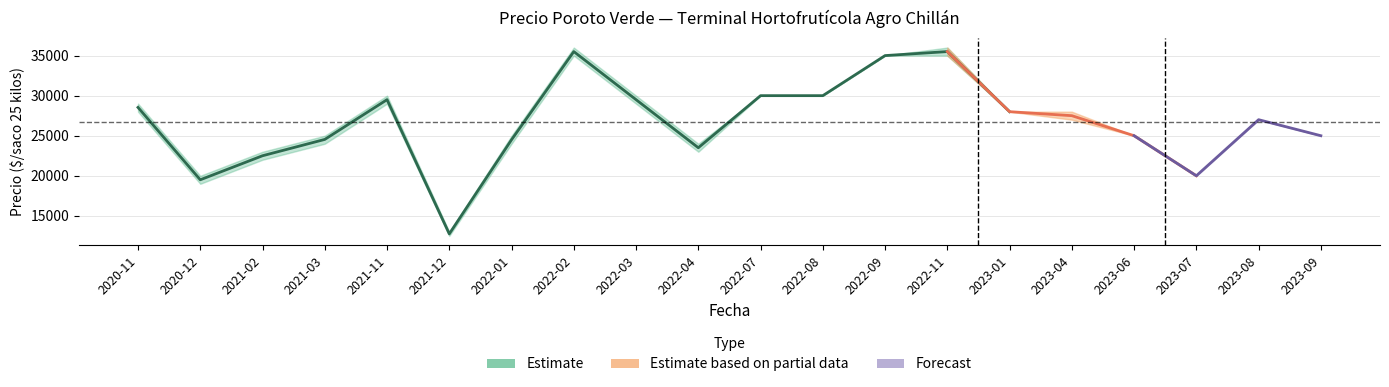

What is the greatest value displayed?

36000